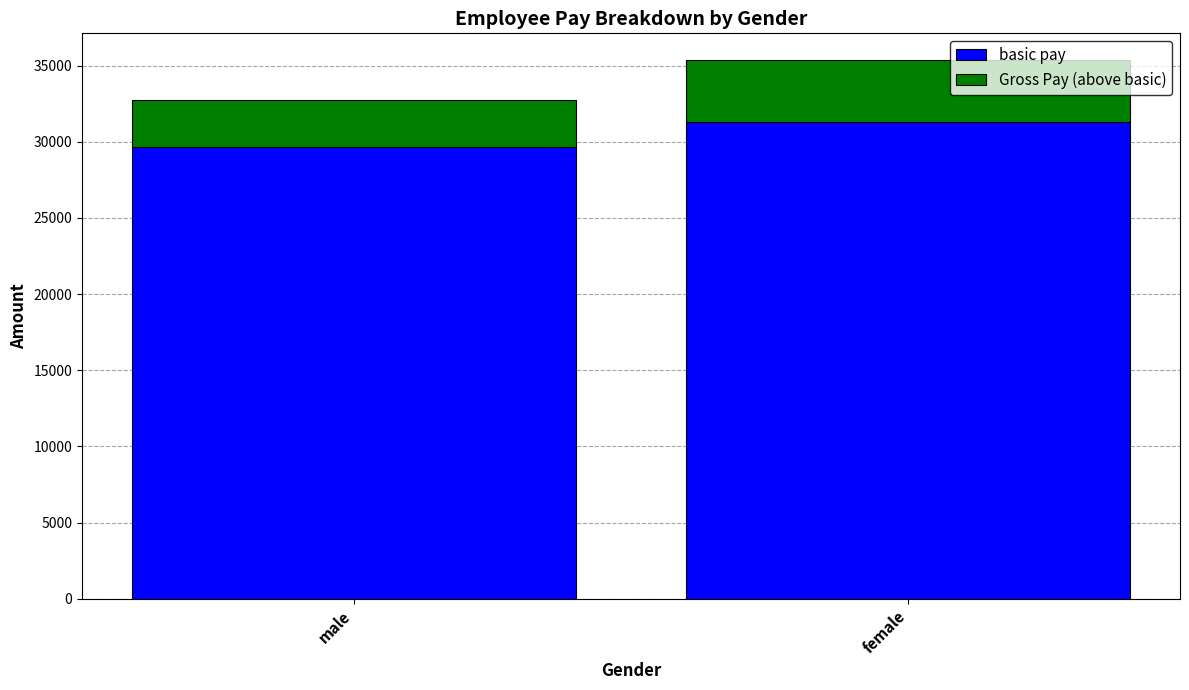

Read the basic pay value at male.

29646